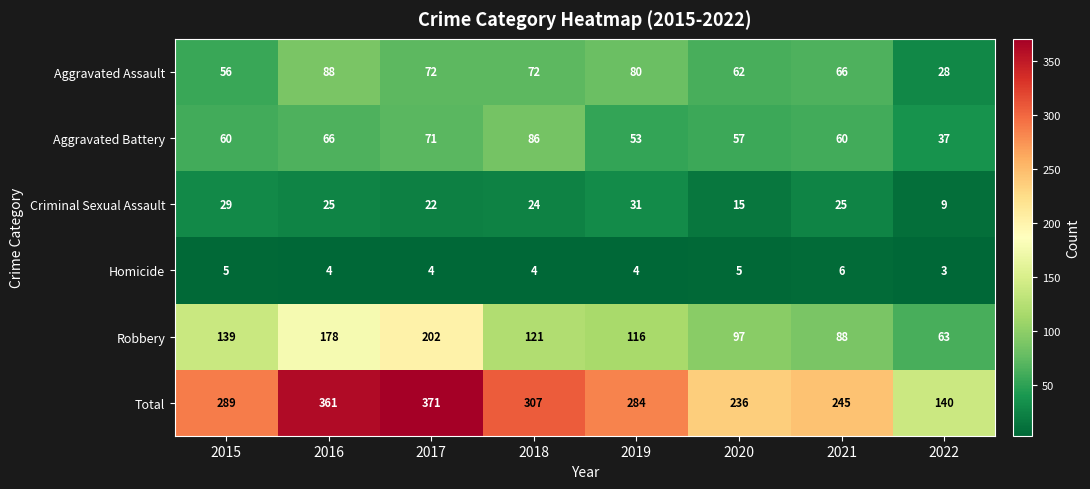

True or false: Homicide has a value of 4 at 2019.

True